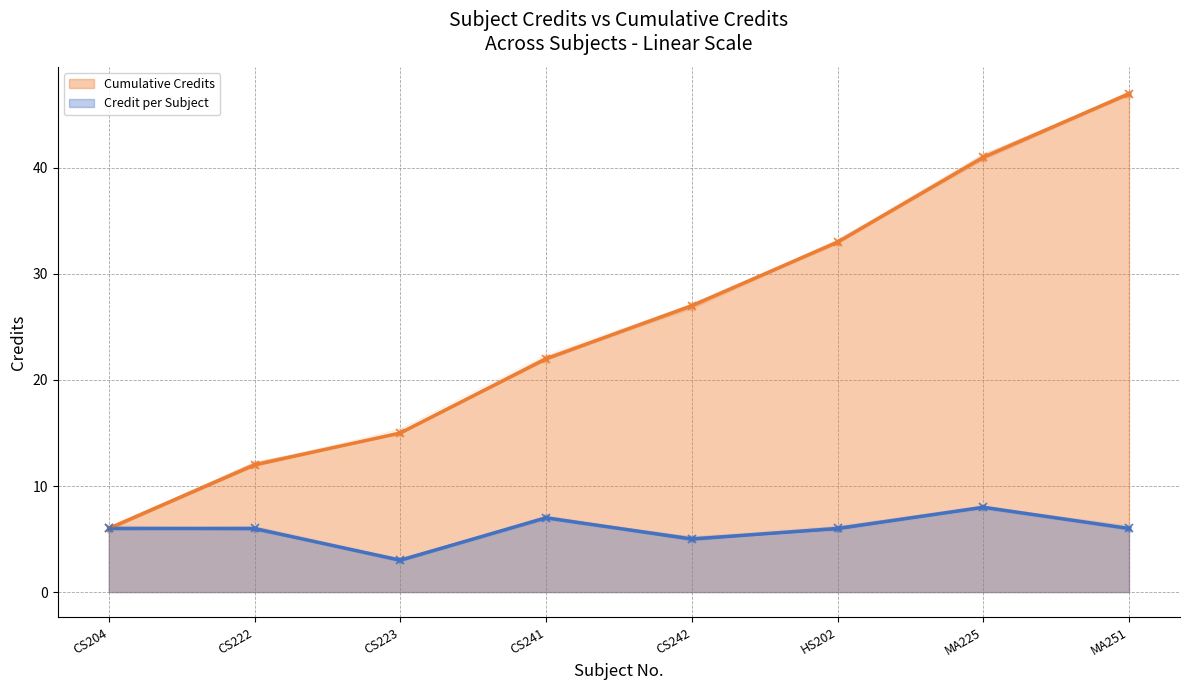

How many values are below 6?

2